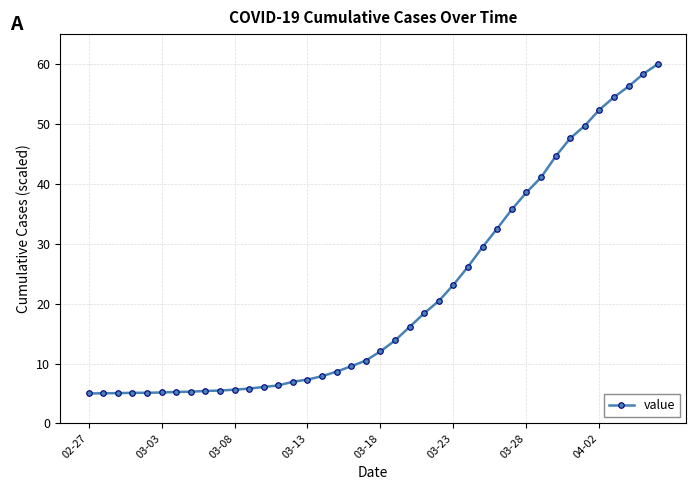

What is the difference between the second highest and minimum values?

53.3